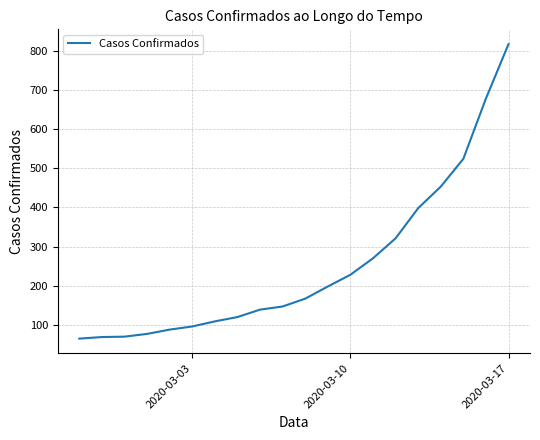

What is the sum of all values?

5034